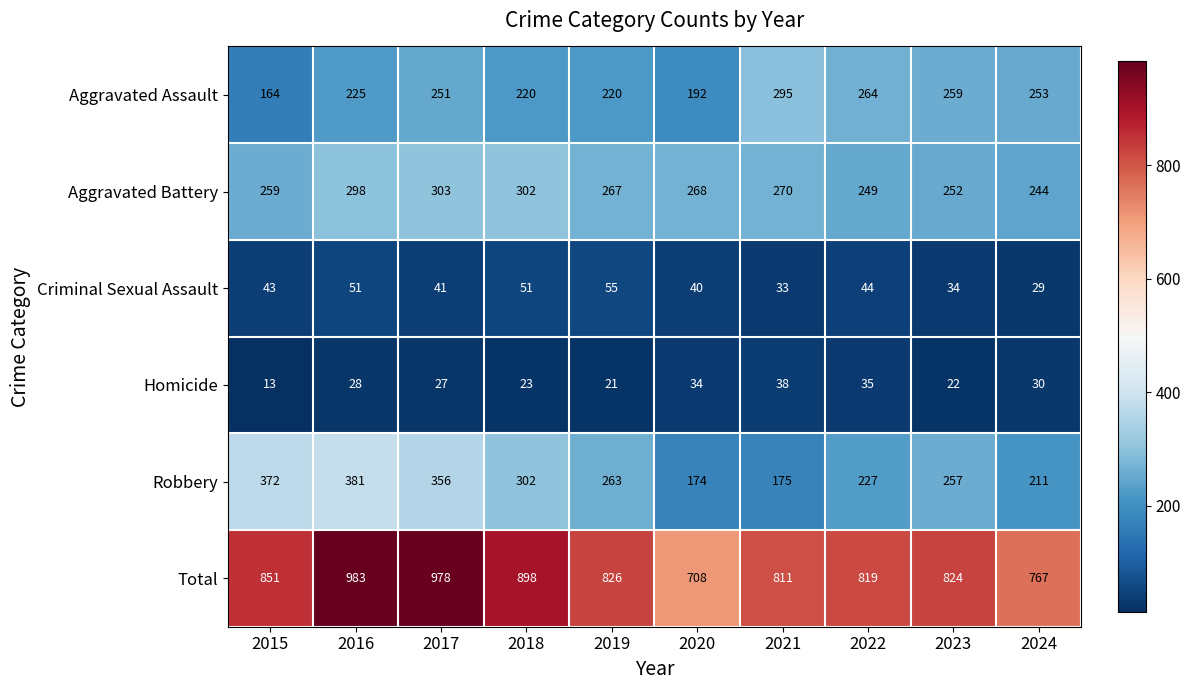

What is the spread (max minus min) of values at 2016?

955